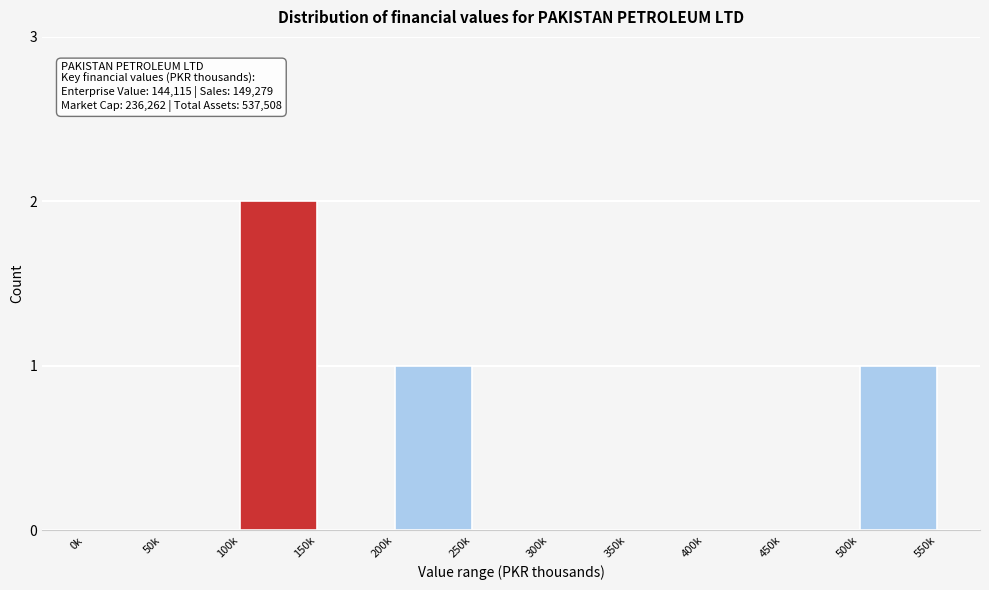

Reading left to right, list all the values displayed in this chart.

0k=0	50k=0	100k=2	150k=0	200k=1	250k=0	300k=0	350k=0	400k=0	450k=0	500k=1